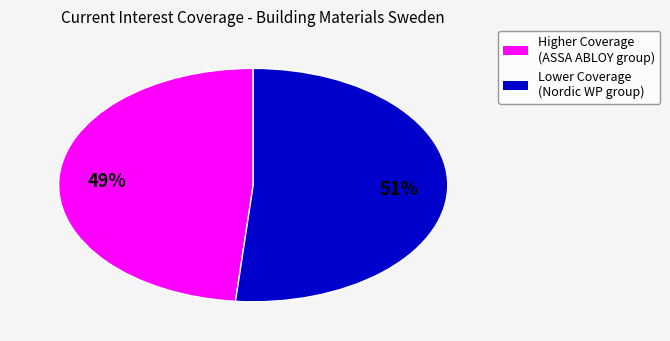

Is there a majority slice in this chart?

Yes